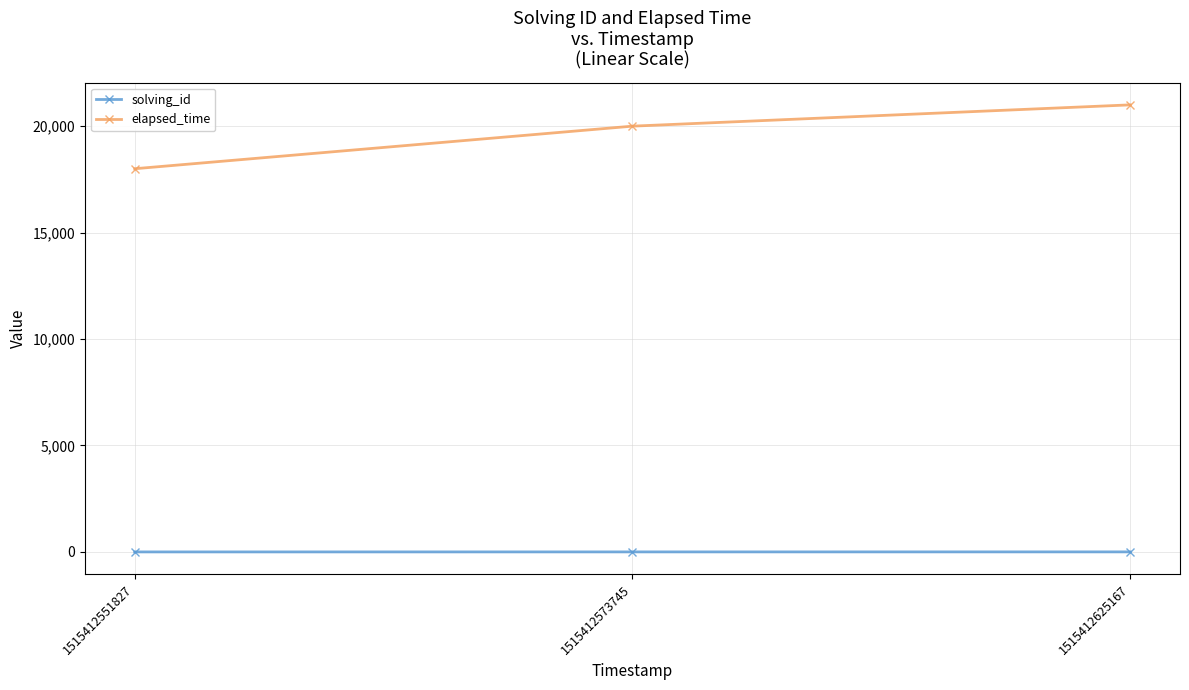

Is it true that solving_id equals 1 at 1515412551827?

True